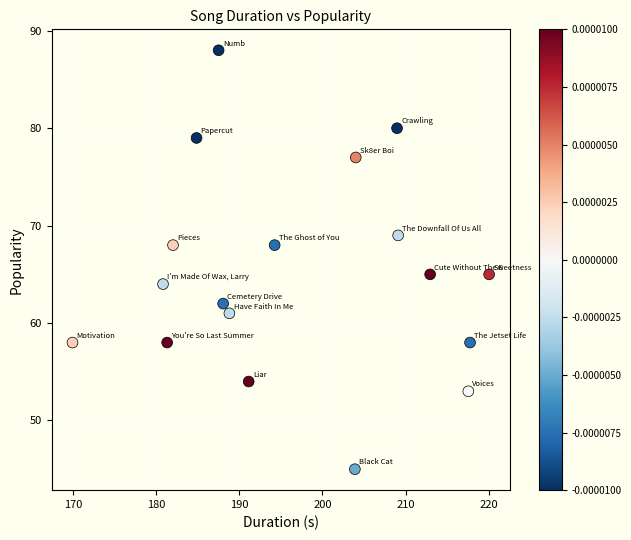

What is the range of Y values (max minus min)?

43